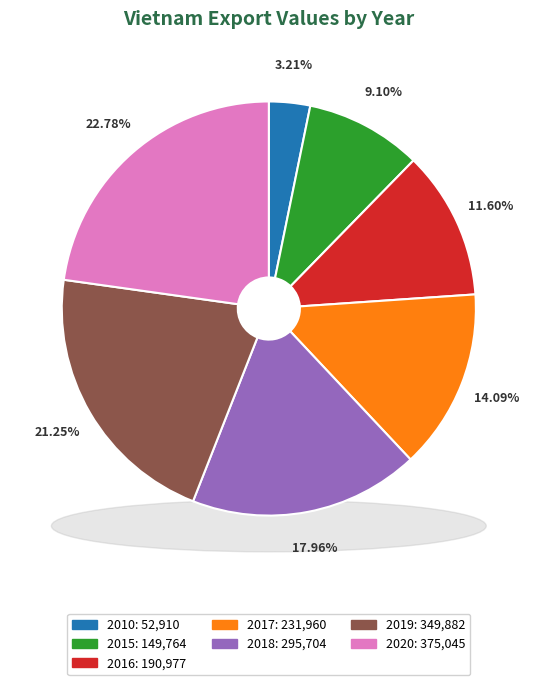

Combined, do 2020 and 2018 account for over 50%?

No